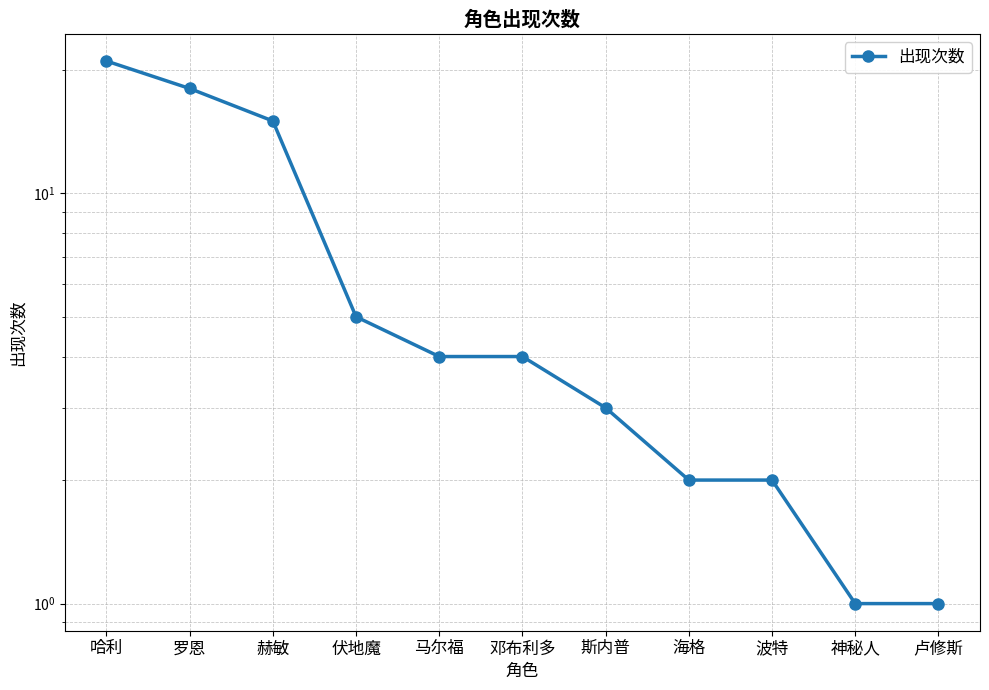

What is the difference between the maximum and minimum values?

20